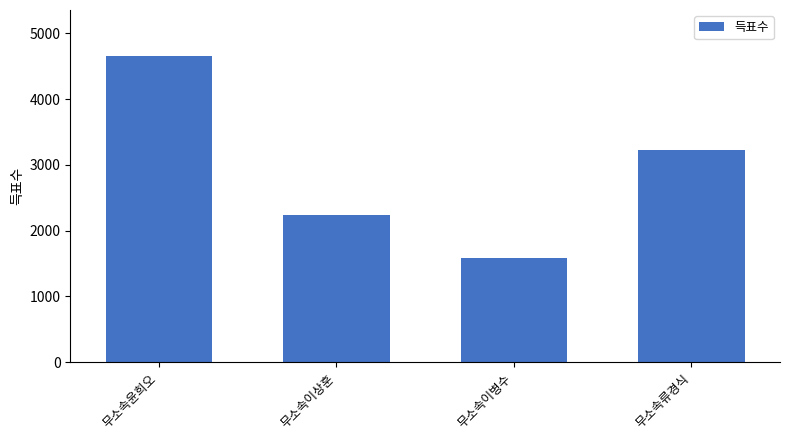

Does the chart contain stacked bars?

No